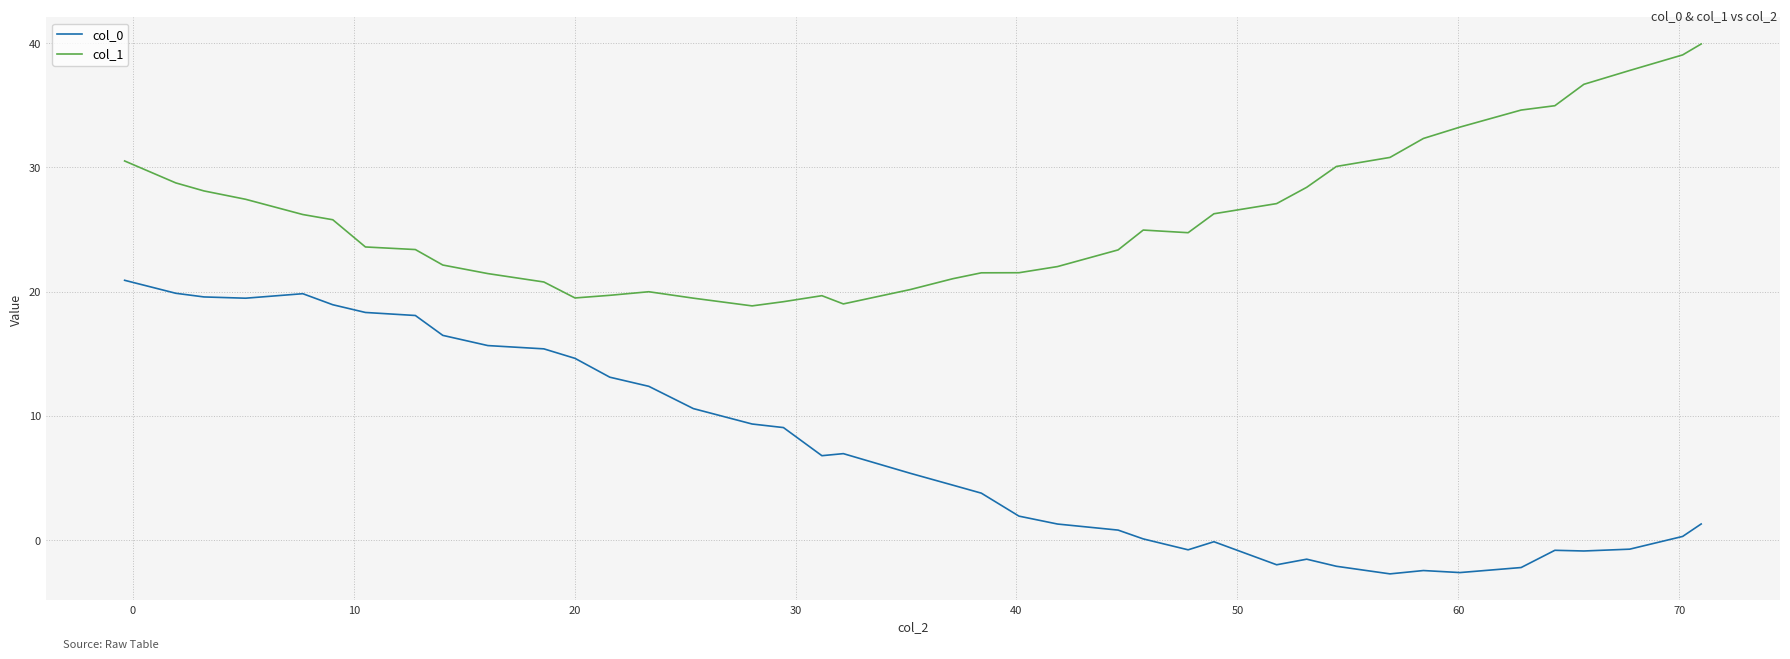

Rank the series by their maximum value, from lowest to highest.

col_0, col_1